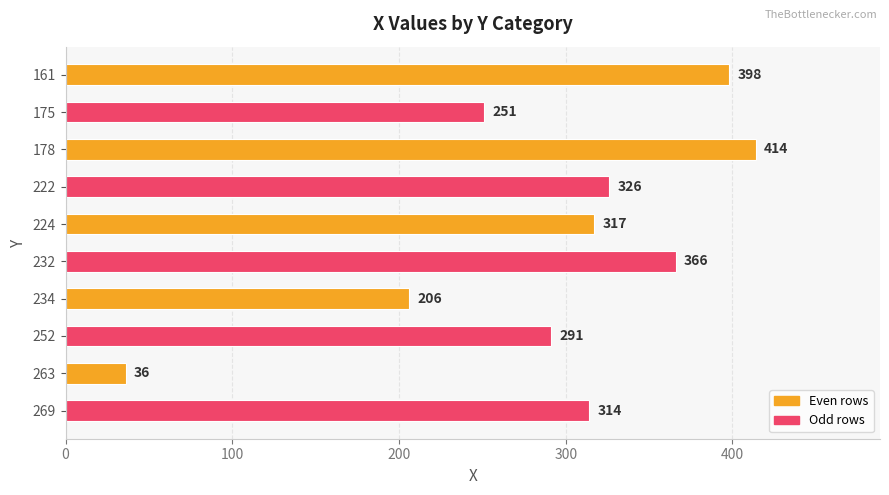

What is the value of the 7th bar from the top?

206